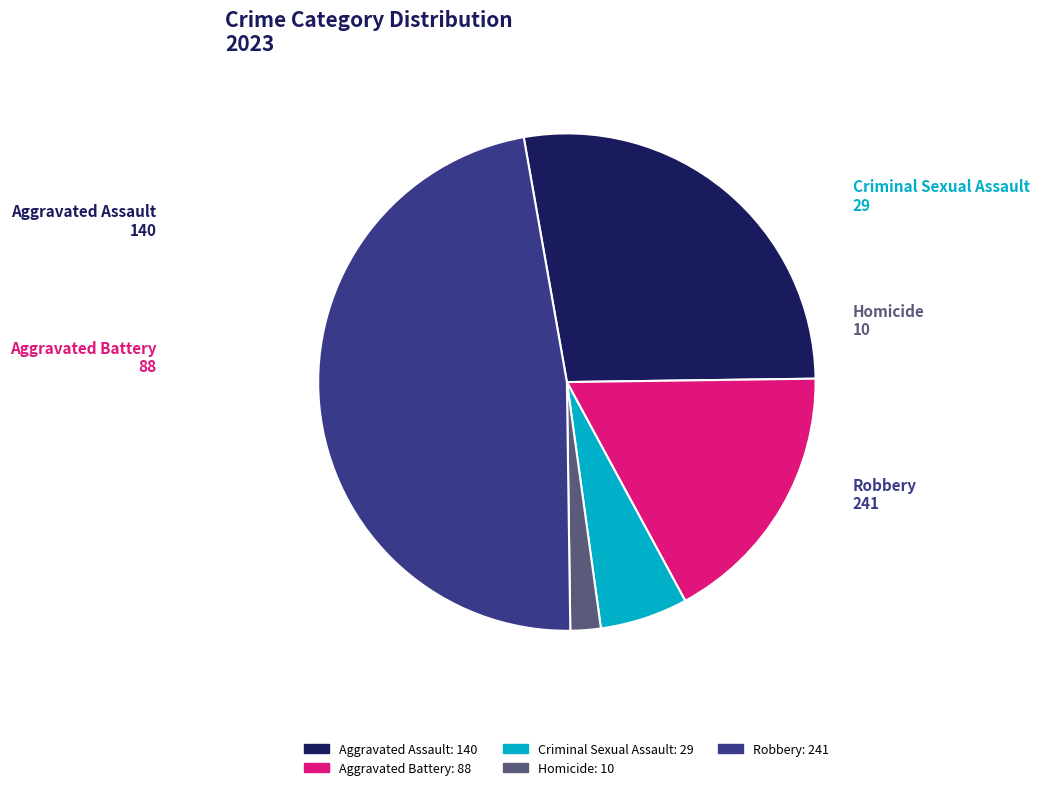

Is it true that Aggravated Assault is 17% of the pie?

False